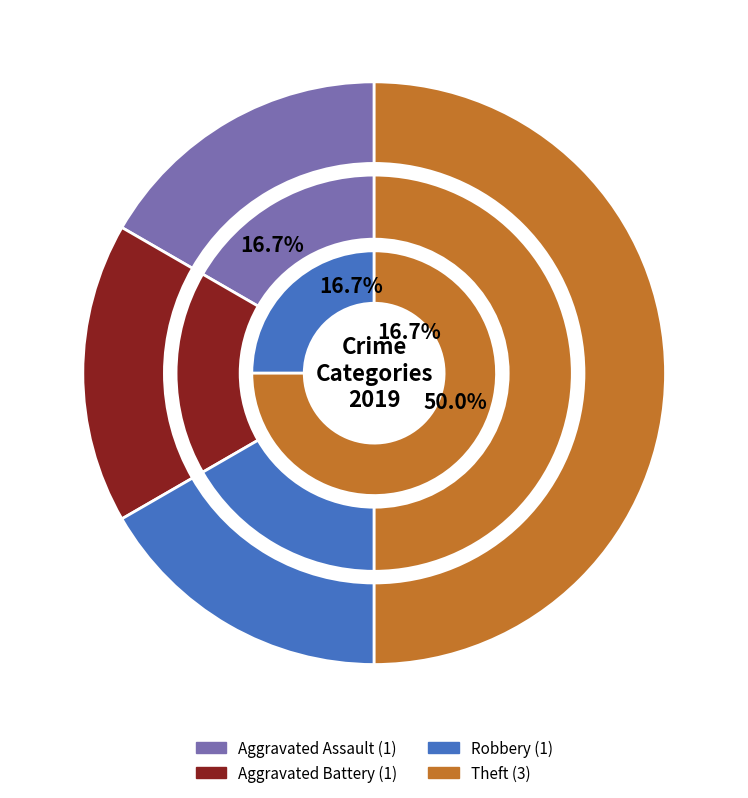

To the nearest percent, what is the difference between the largest and smallest slice percentages?

33%